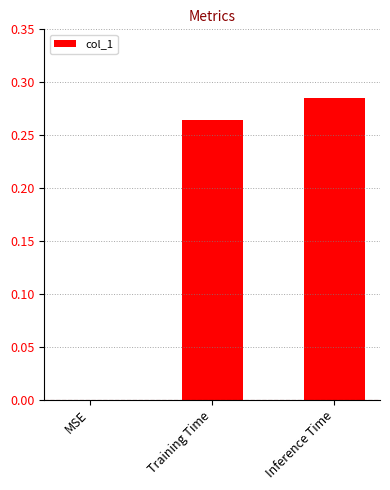

Which category has the highest value across all series?

Inference Time